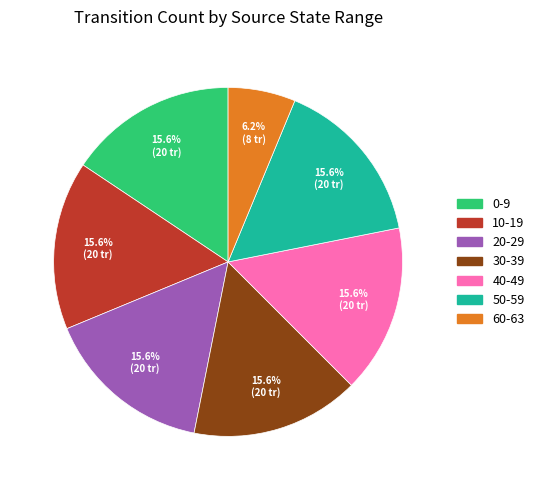

Is there any slice that represents more than half of the pie?

No